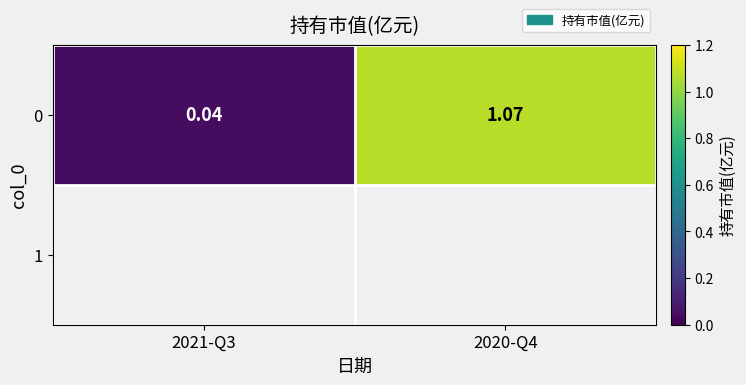

Rank the categories by value from highest to lowest.

2020-Q4, 2021-Q3